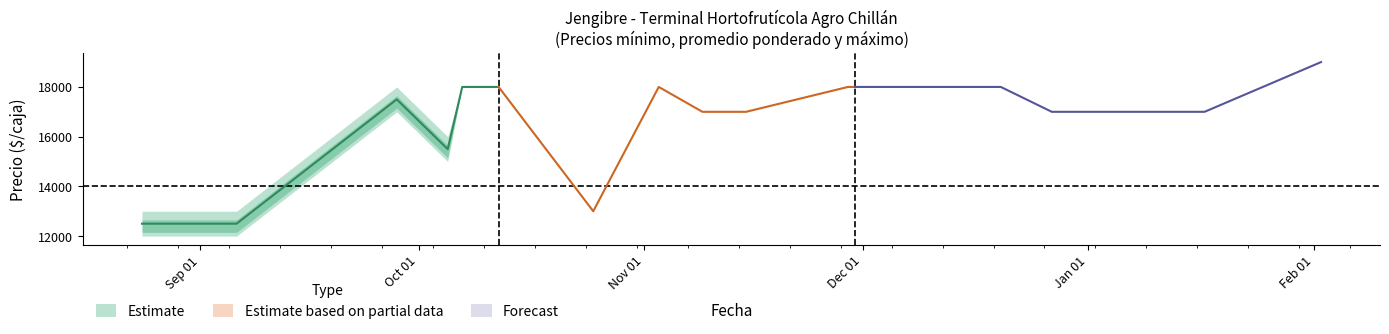

What is the maximum value for Estimate based on partial data?

18000